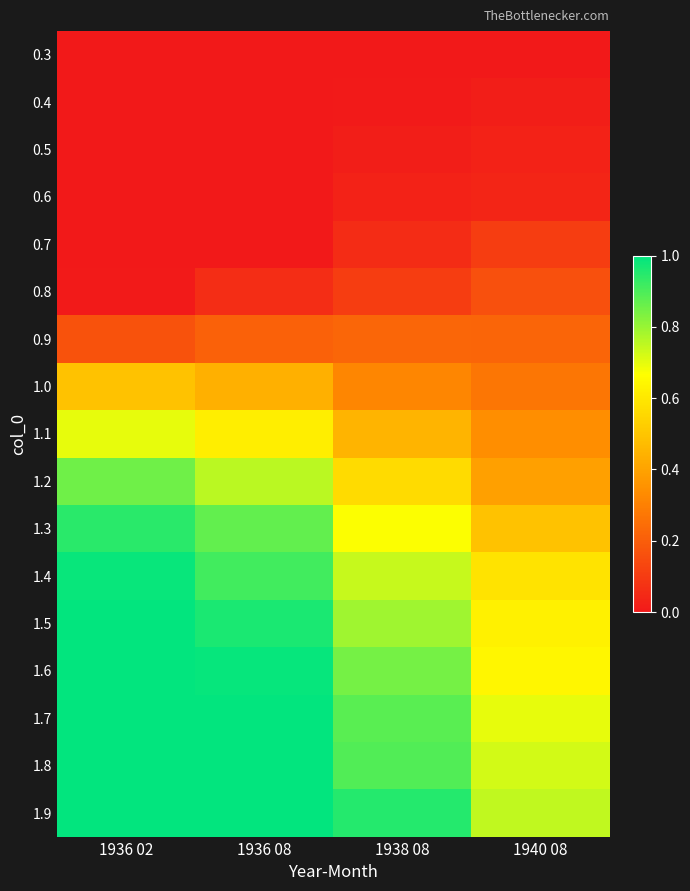

Reading left to right, what are all the values shown in this chart?

0.3: 1936 02=0.0	1936 08=0.0	1938 08=0.0	1940 08=0.0
0.4: 1936 02=0.0	1936 08=0.0	1938 08=0.0	1940 08=0.0
0.5: 1936 02=0.0	1936 08=0.0	1938 08=0.0	1940 08=0.0
0.6: 1936 02=0.0	1936 08=0.0	1938 08=0.0	1940 08=0.0
0.7: 1936 02=0.0	1936 08=0.0	1938 08=0.1	1940 08=0.1
0.8: 1936 02=0.0	1936 08=0.1	1938 08=0.1	1940 08=0.2
0.9: 1936 02=0.2	1936 08=0.2	1938 08=0.2	1940 08=0.2
1.0: 1936 02=0.5	1936 08=0.4	1938 08=0.3	1940 08=0.3
1.1: 1936 02=0.7	1936 08=0.6	1938 08=0.5	1940 08=0.3
1.2: 1936 02=0.9	1936 08=0.8	1938 08=0.6	1940 08=0.4
1.3: 1936 02=0.9	1936 08=0.9	1938 08=0.7	1940 08=0.5
1.4: 1936 02=1.0	1936 08=0.9	1938 08=0.7	1940 08=0.6
1.5: 1936 02=1.0	1936 08=1.0	1938 08=0.8	1940 08=0.6
1.6: 1936 02=1.0	1936 08=1.0	1938 08=0.8	1940 08=0.6
1.7: 1936 02=1.0	1936 08=1.0	1938 08=0.9	1940 08=0.7
1.8: 1936 02=1.0	1936 08=1.0	1938 08=0.9	1940 08=0.7
1.9: 1936 02=1.0	1936 08=1.0	1938 08=1.0	1940 08=0.7